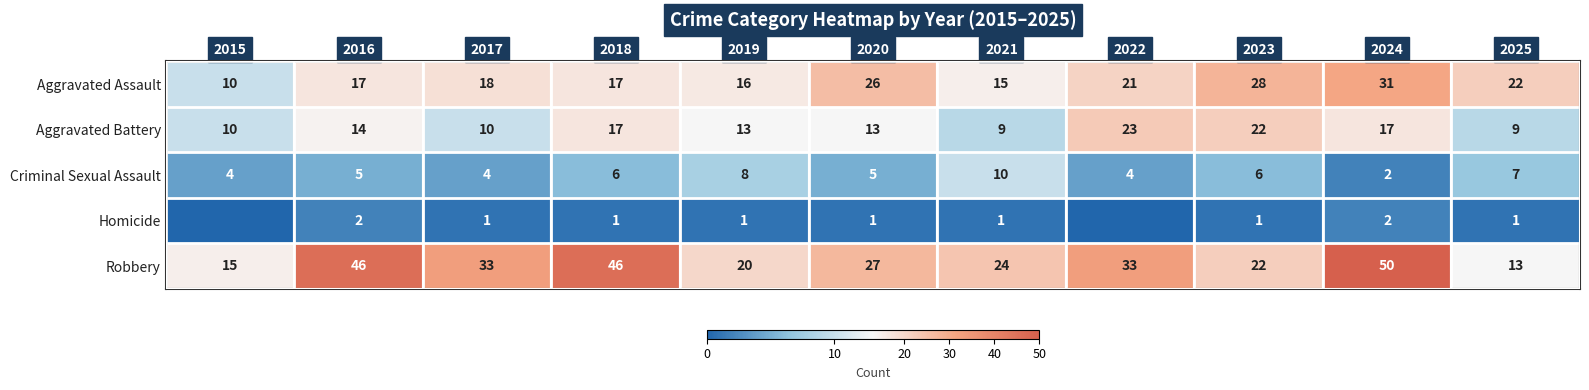

Is the value of Homicide at 2025 greater than the value of Aggravated Battery at 2017?

No